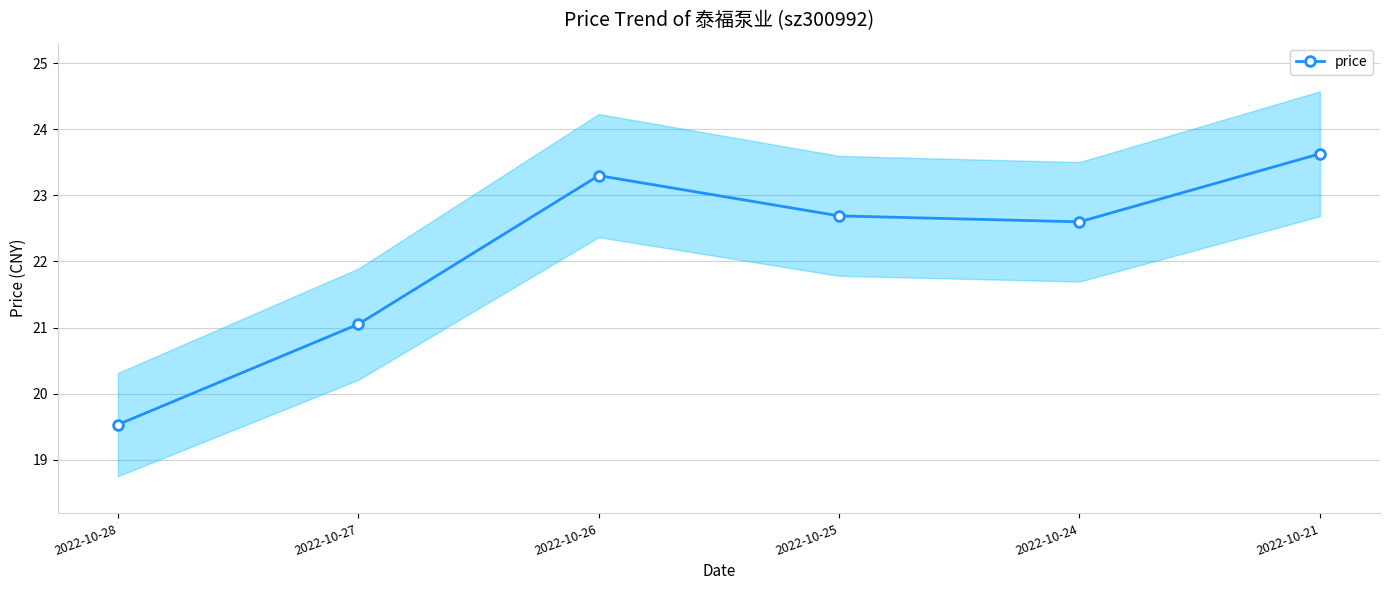

The chart shows a value of 14.6 at 2022-10-25. True or false?

False